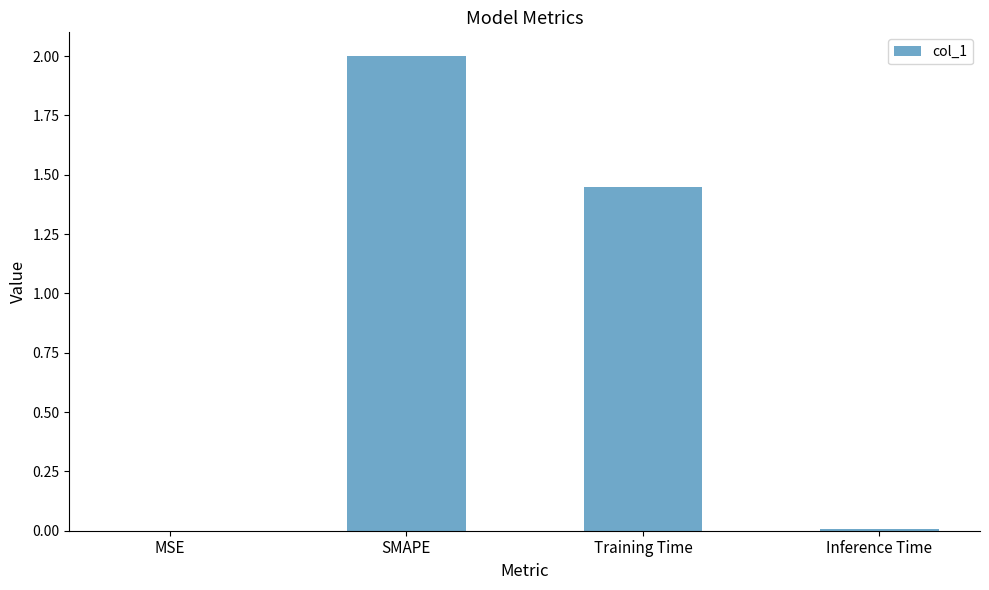

What is the maximum value shown in the chart?

2.0